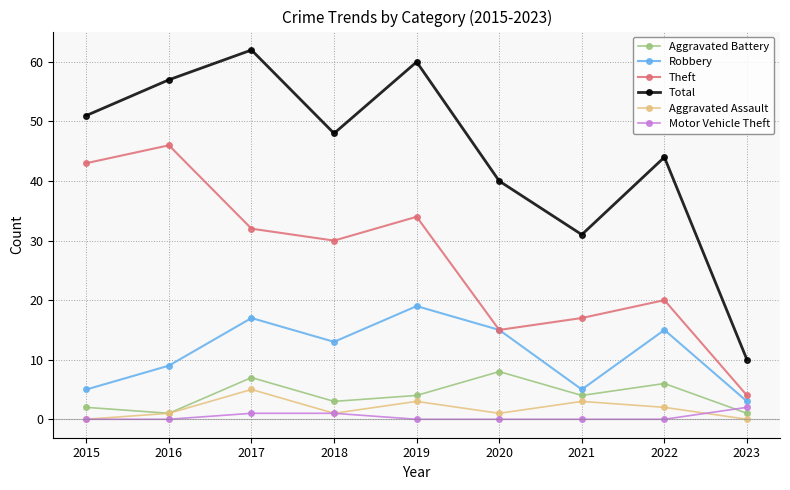

Where does the Aggravated Battery series first go above 4?

2017